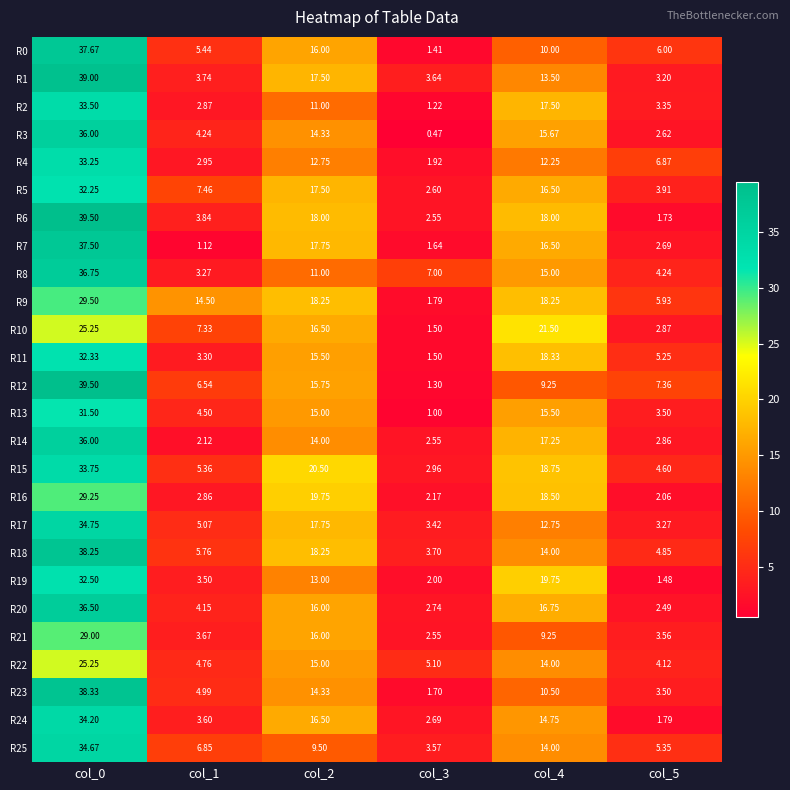

Is the value of R0 at col_0 greater than the value of R25 at col_5?

Yes